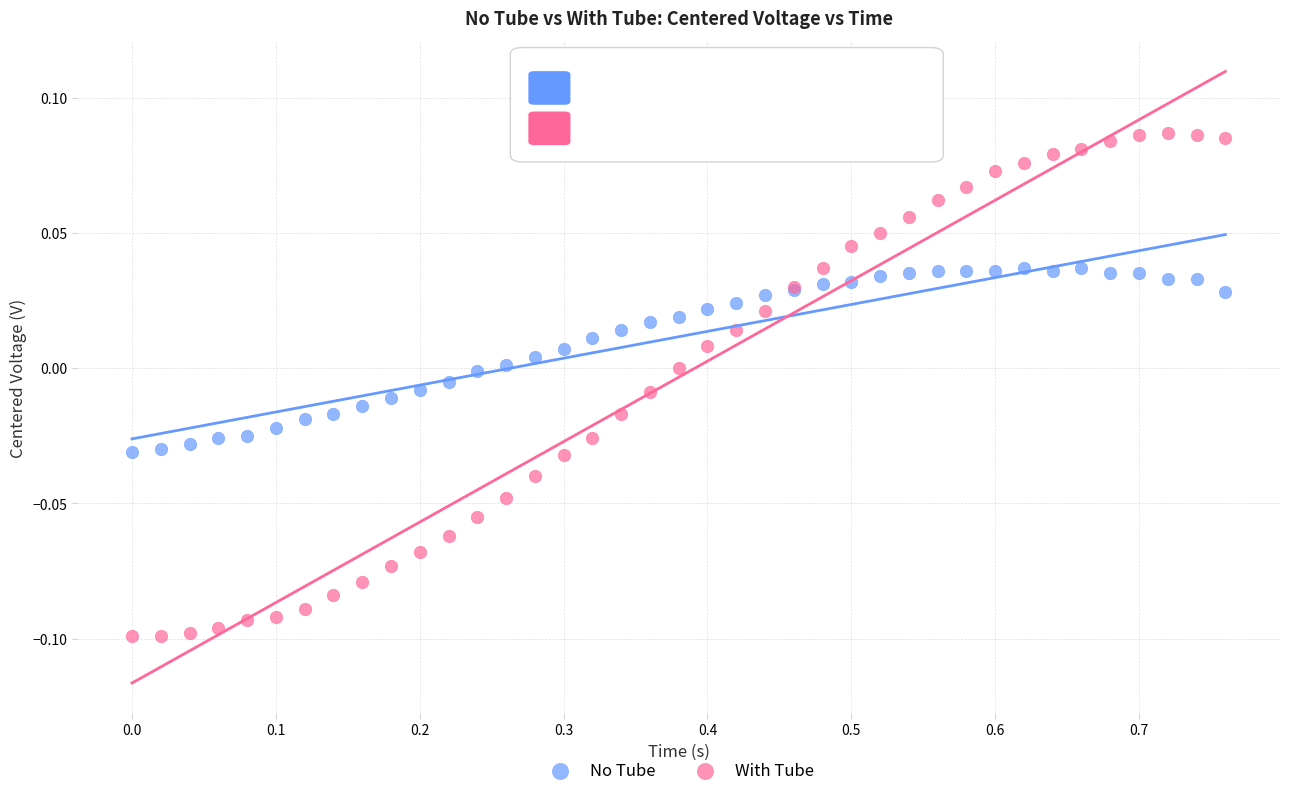

Which series has the widest spread of Y values?

With Tube